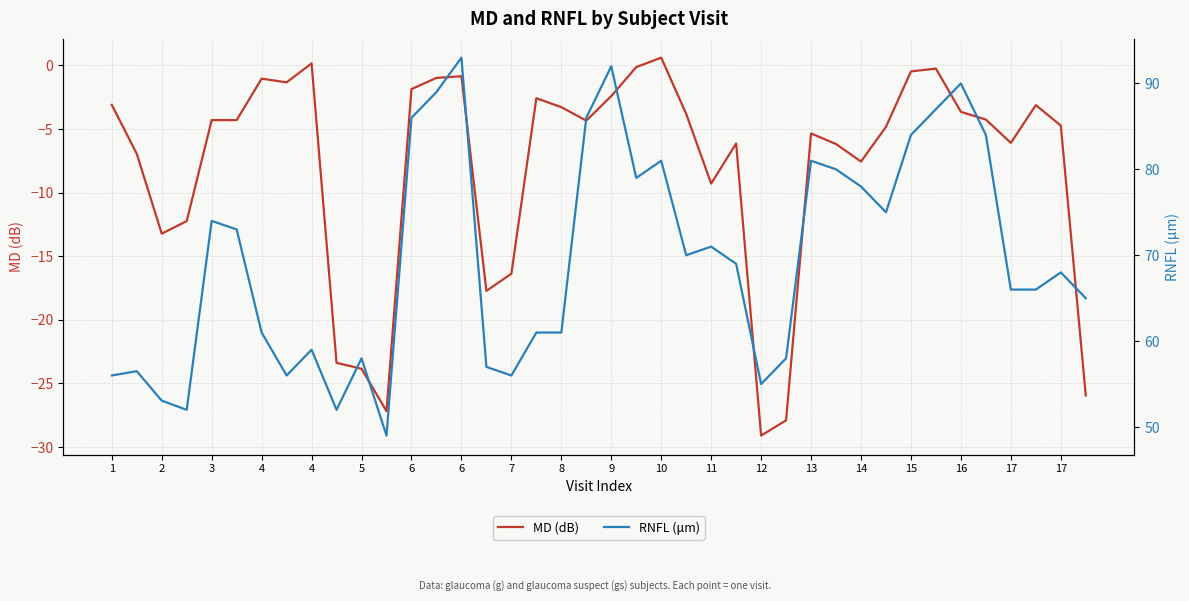

Is this an area chart (filled region under the line)?

No